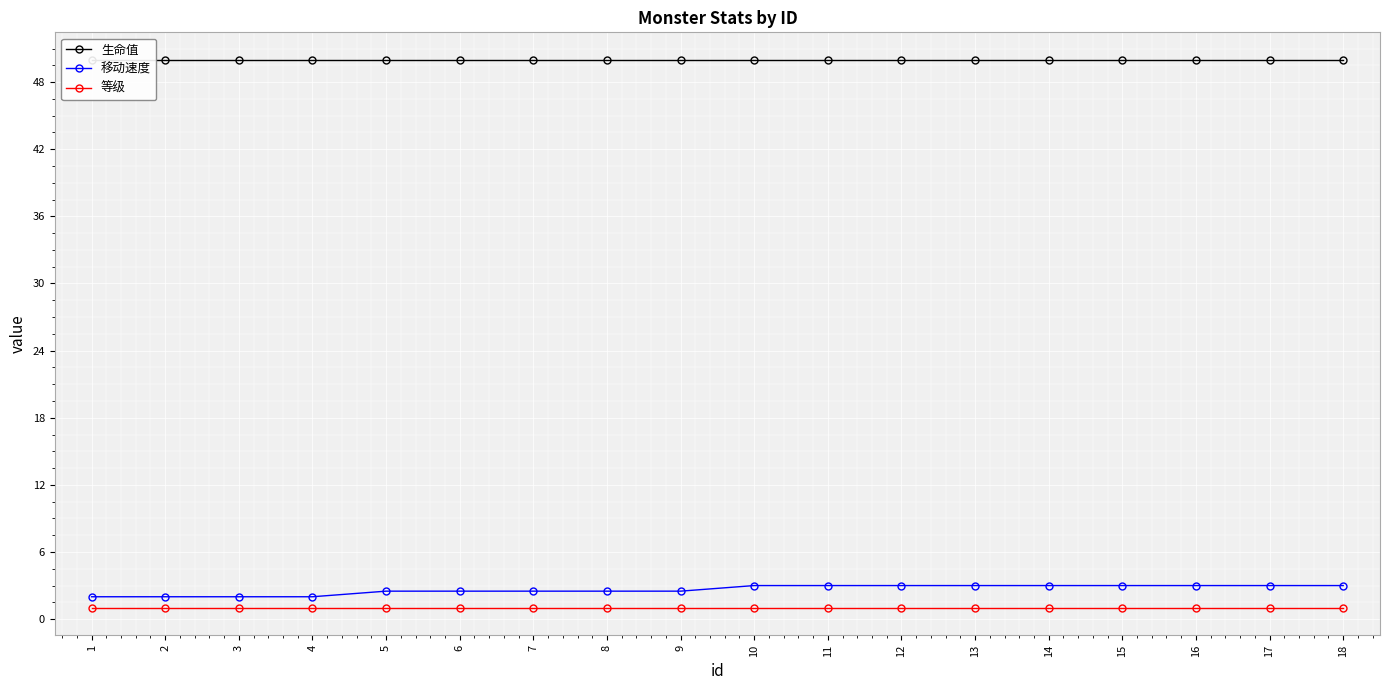

Reading right to left, extract all data points from this chart.

生命值: 18=50.0	17=50.0	16=50.0	15=50.0	14=50.0	13=50.0	12=50.0	11=50.0	10=50.0	9=50.0	8=50.0	7=50.0	6=50.0	5=50.0	4=50.0	3=50.0	2=50.0	1=50.0
移动速度: 18=3.0	17=3.0	16=3.0	15=3.0	14=3.0	13=3.0	12=3.0	11=3.0	10=3.0	9=2.5	8=2.5	7=2.5	6=2.5	5=2.5	4=2.0	3=2.0	2=2.0	1=2.0
等级: 18=1.0	17=1.0	16=1.0	15=1.0	14=1.0	13=1.0	12=1.0	11=1.0	10=1.0	9=1.0	8=1.0	7=1.0	6=1.0	5=1.0	4=1.0	3=1.0	2=1.0	1=1.0